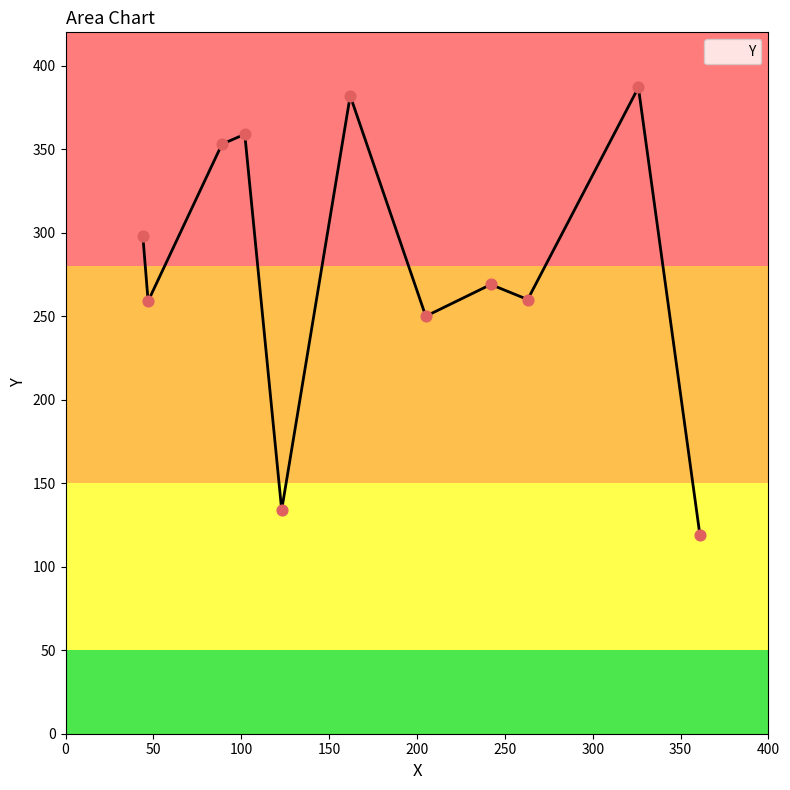

What is the maximum value shown in the chart?

387